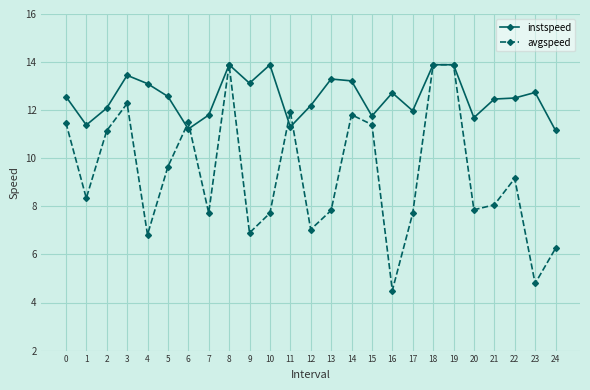

True or false: avgspeed has a value of 6.7 at 16.

False